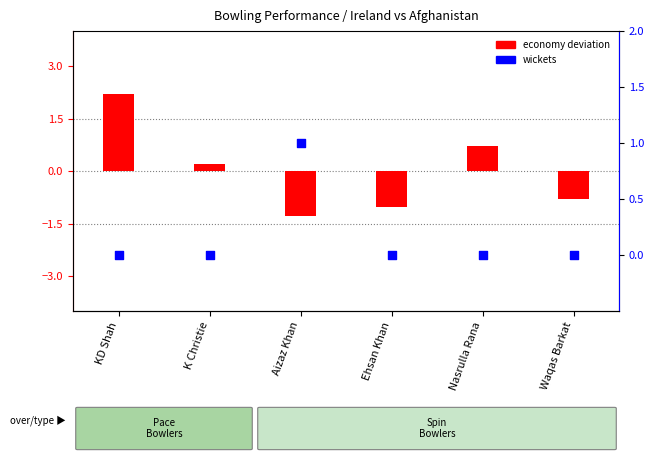

At which category is the sum across all series the highest?

KD Shah